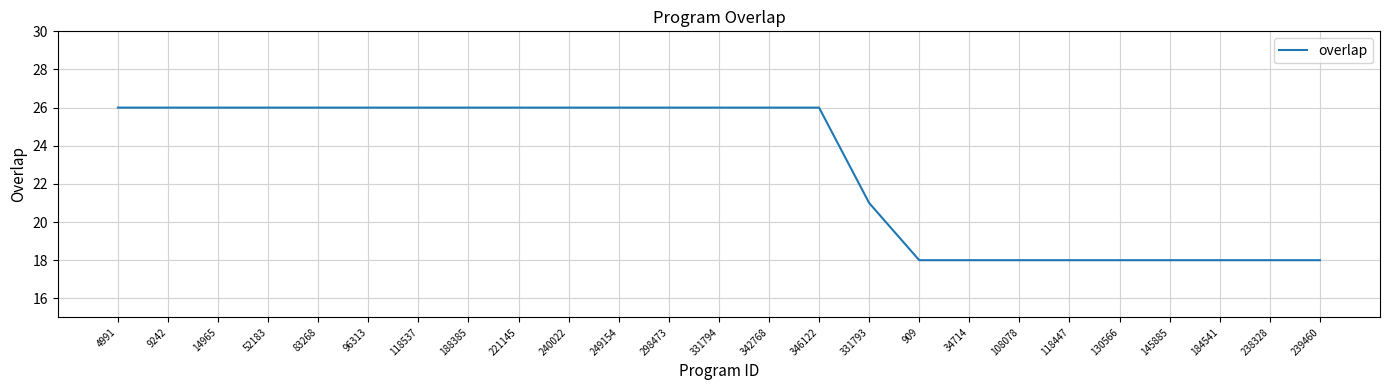

The chart shows a value of 10 at 240022. True or false?

False